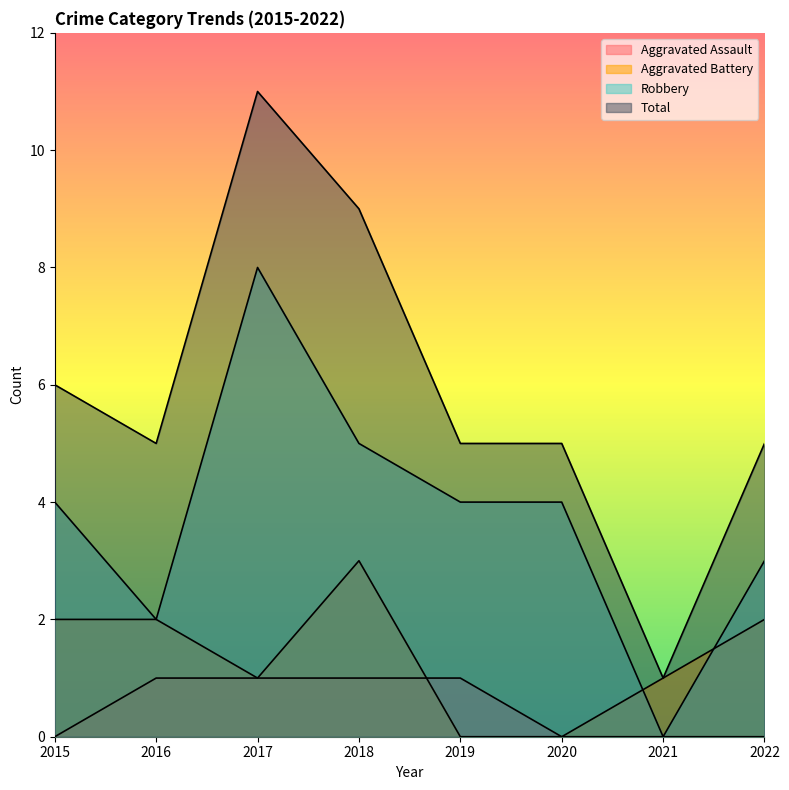

Rank the series at 2016 from highest to lowest value.

Total, Aggravated Battery, Robbery, Aggravated Assault